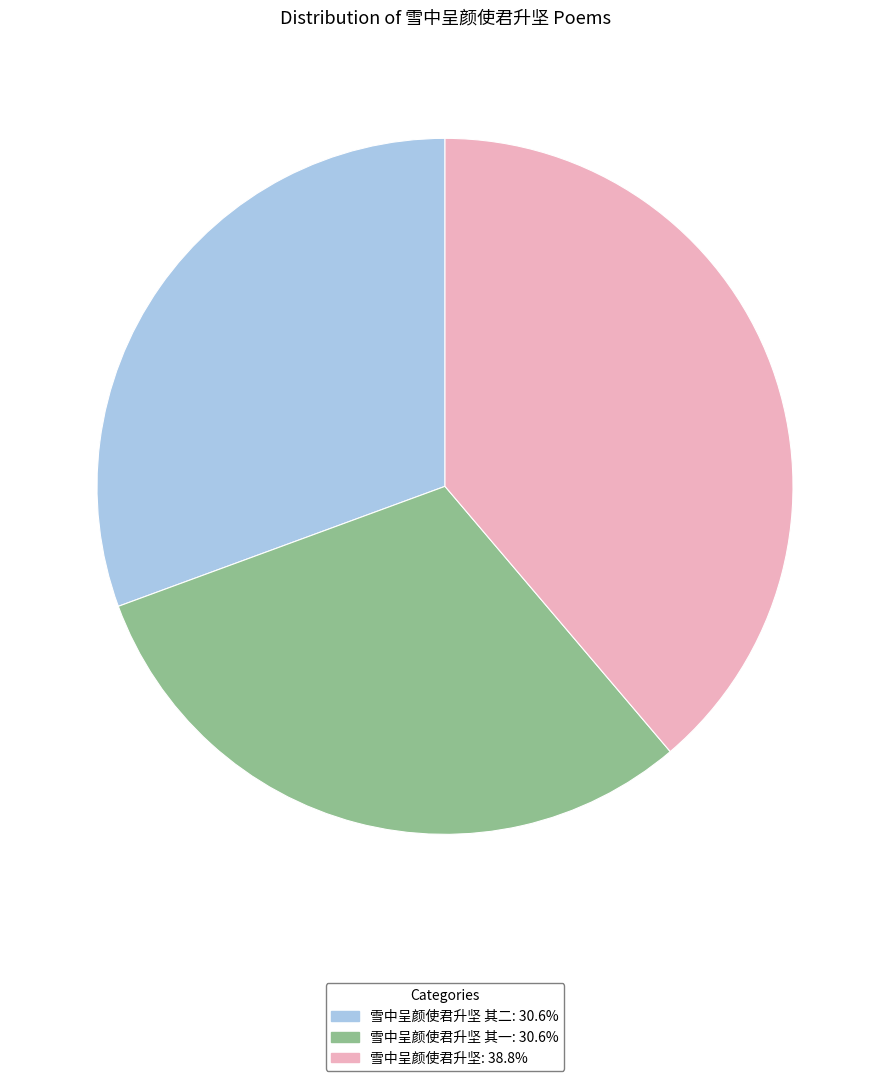

Does any single category account for the majority?

No